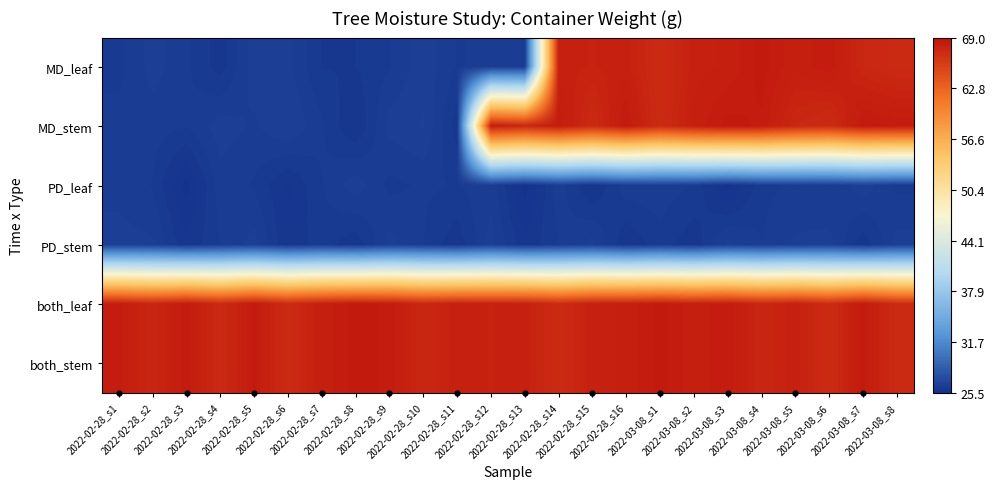

Rank the series by their maximum value, from lowest to highest.

PD_stem, PD_leaf, MD_leaf, MD_stem, both_leaf, both_stem